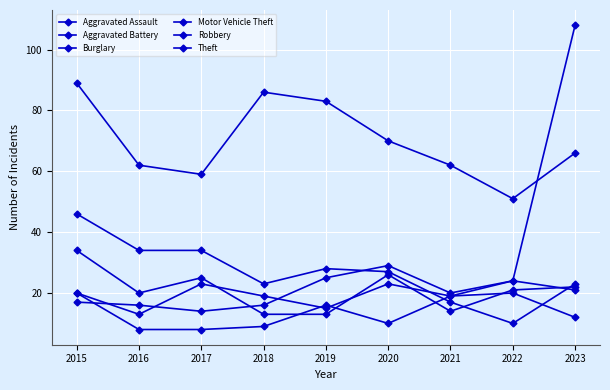

What is the sum of the Aggravated Assault values at 2019 and 2022?

36